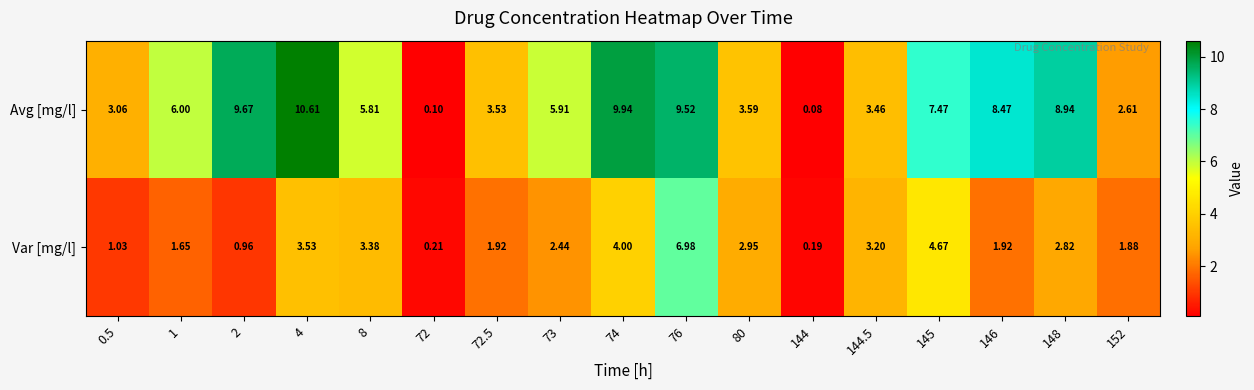

Is the value of Var [mg/l] at 152 greater than the value of Avg [mg/l] at 8?

No